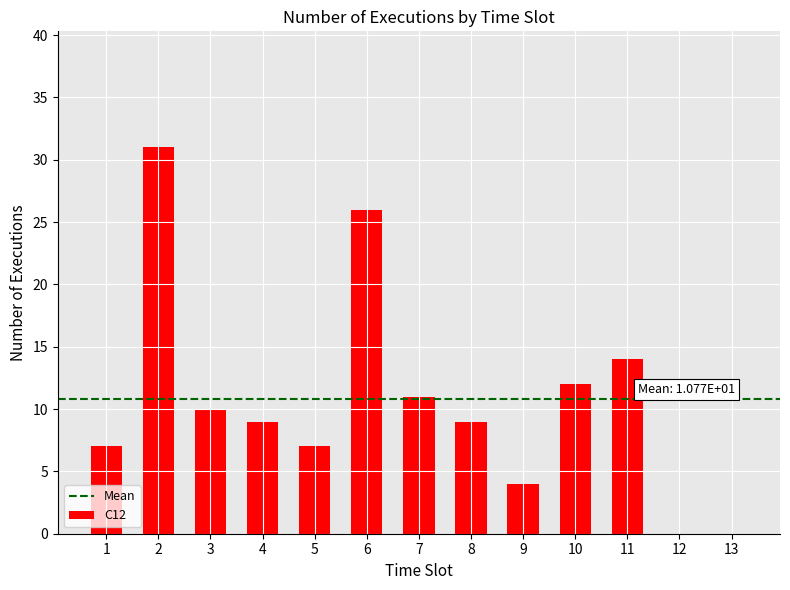

What is the change in value from 3 to 7?

+1